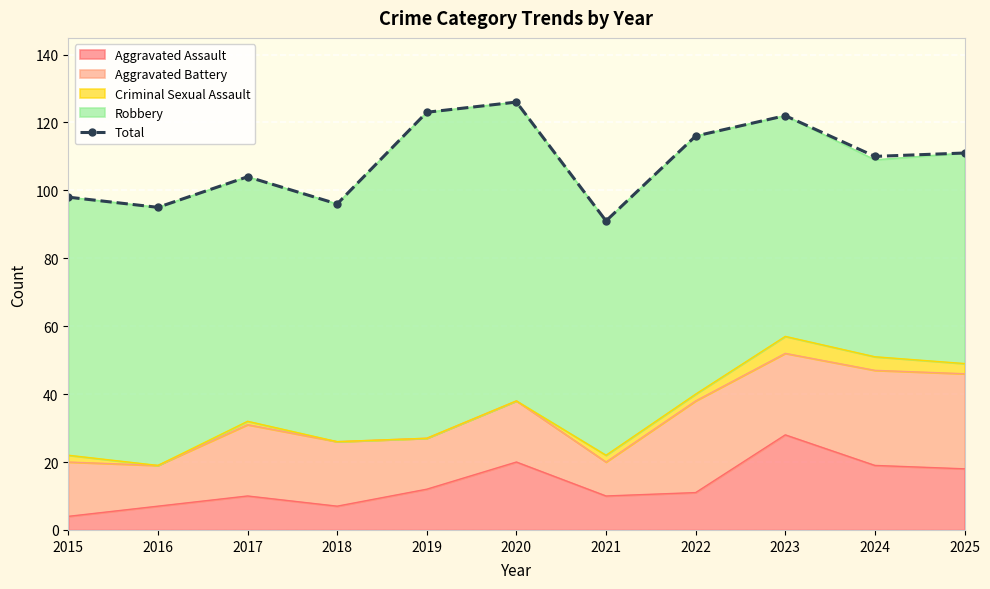

Reading right to left, what are all the values shown in this chart?

2025=111	2024=110	2023=122	2022=116	2021=91	2020=126	2019=123	2018=96	2017=104	2016=95	2015=98